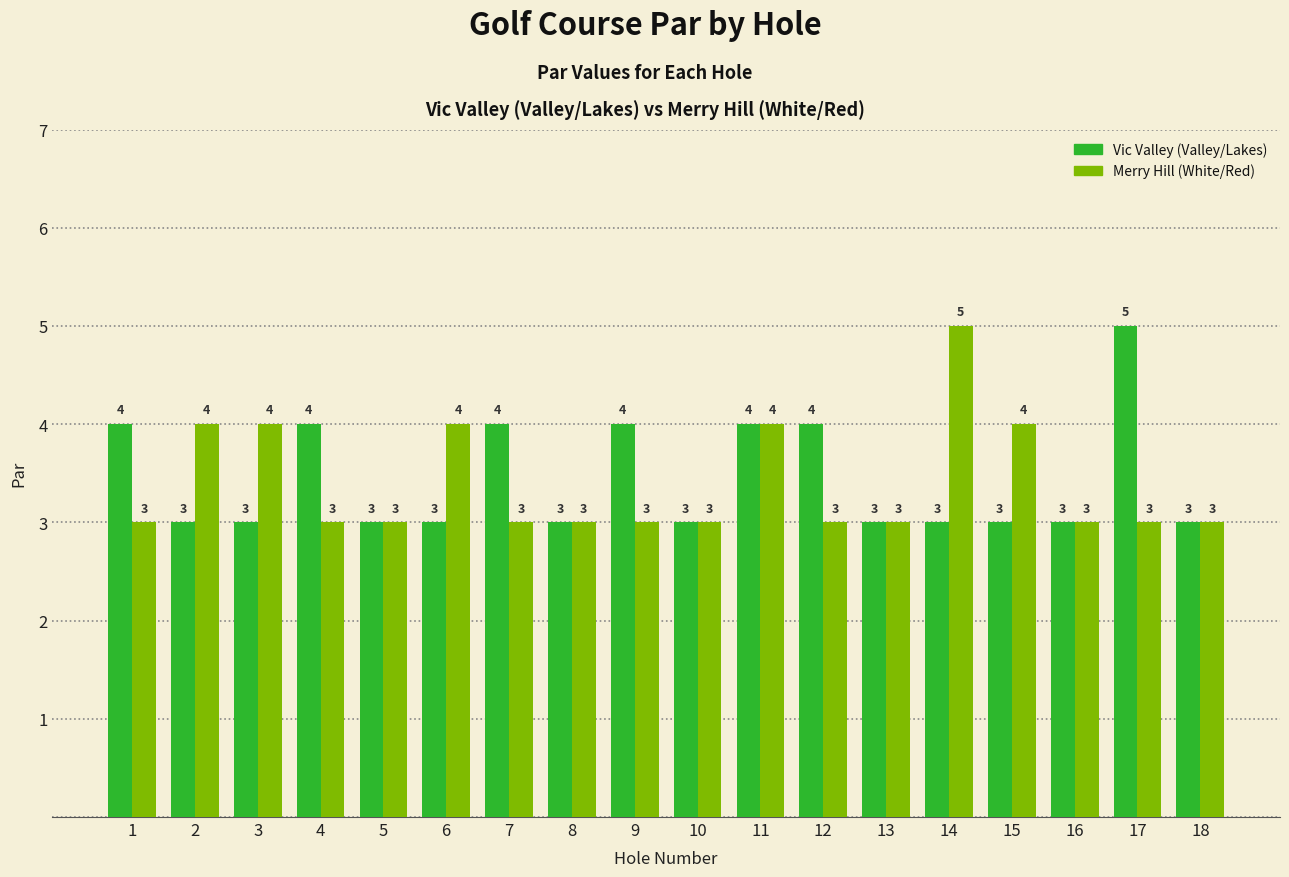

Which series has the largest total across all categories?

Vic Valley (Valley/Lakes)